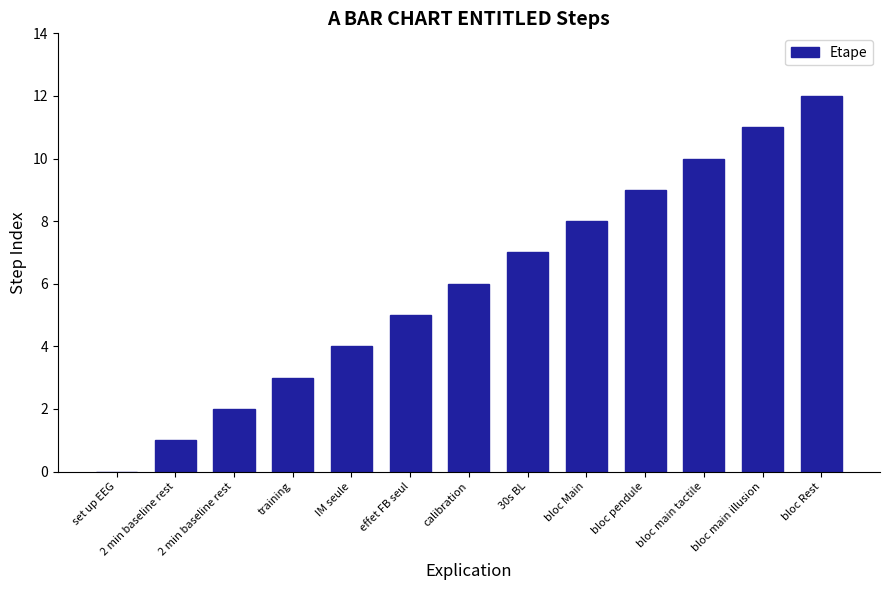

What is the ratio of the value at bloc Rest to the value at training?

4.0